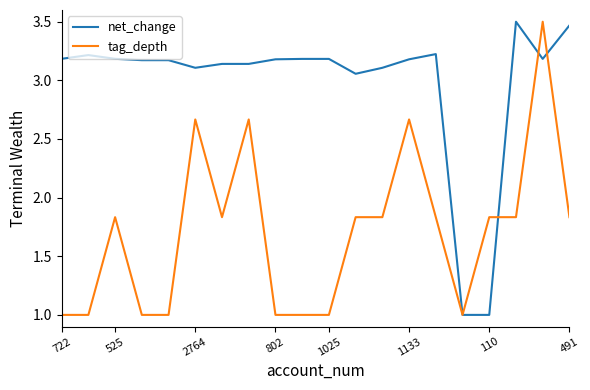

What is the sum of all tag_depth values?

34.2